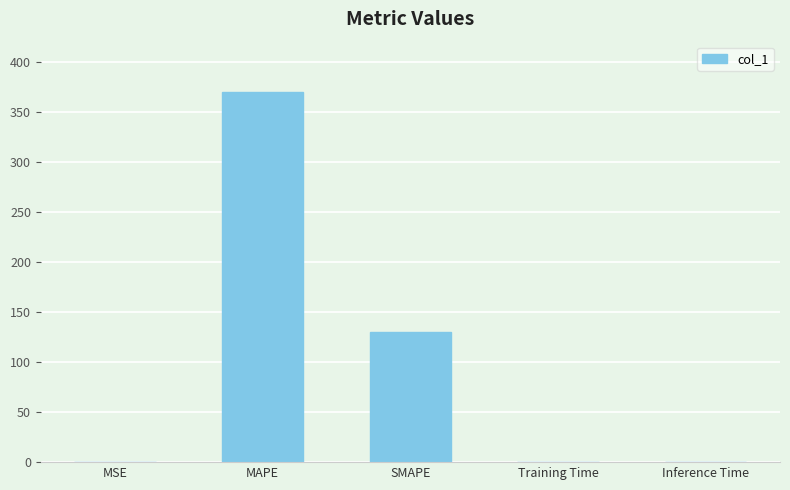

Which has a higher value, Training Time or SMAPE?

SMAPE